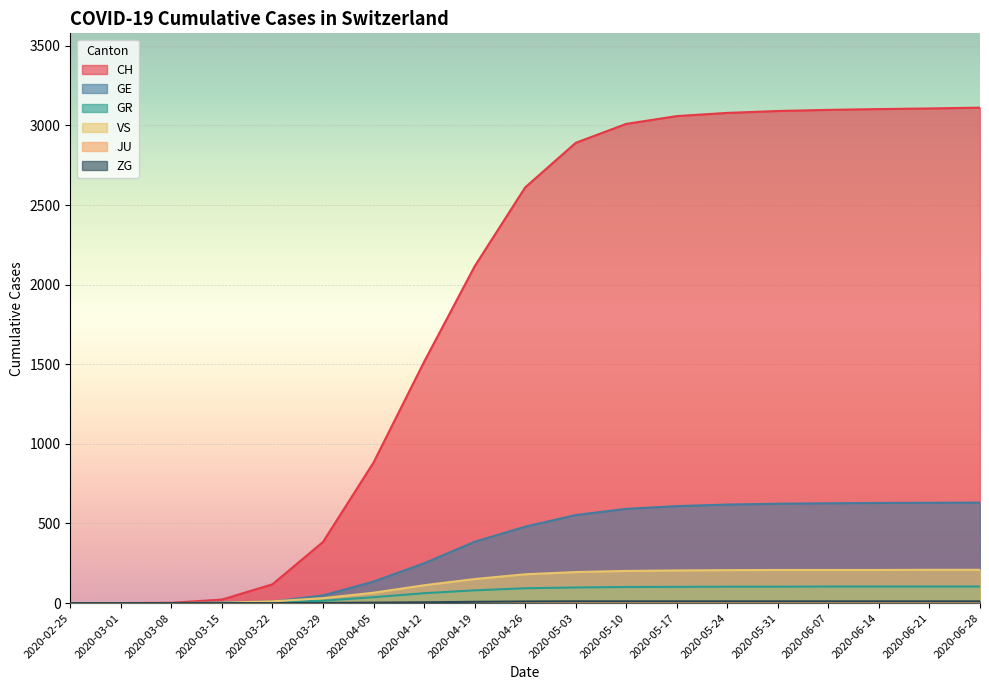

True or false: ZG has a value of 11 at 2020-05-10.

True